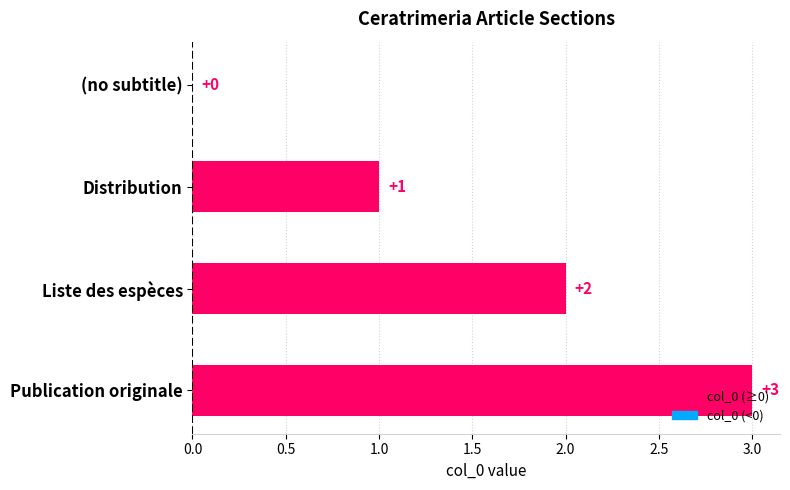

At which label is the value closest to 1?

Distribution